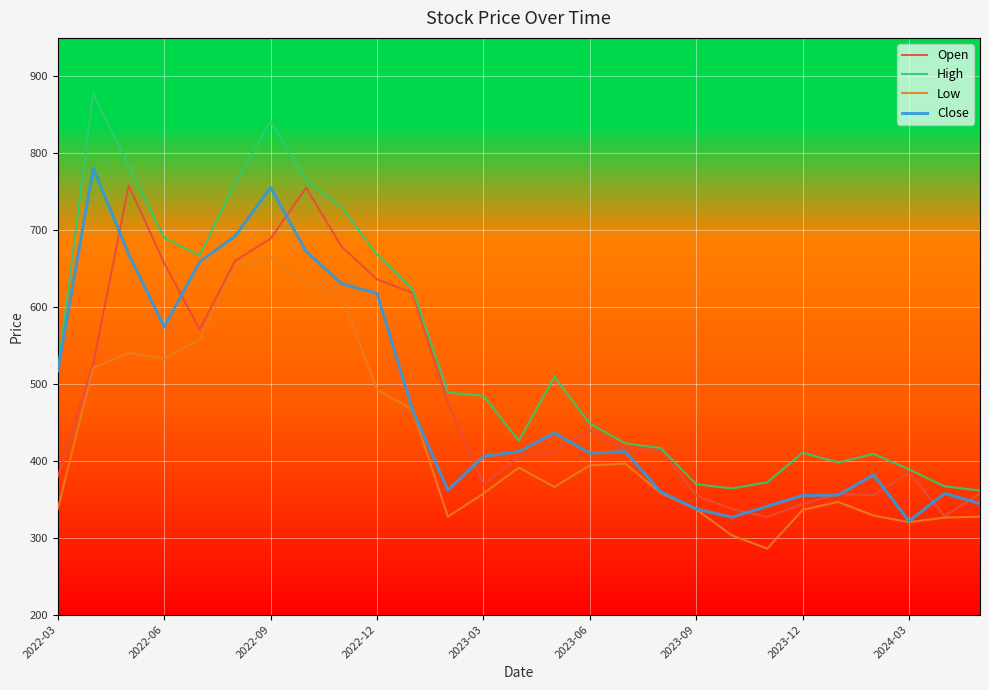

Which series has the largest range (max minus min)?

High